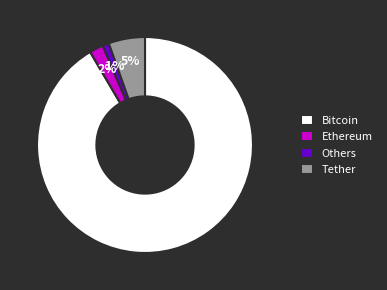

To the nearest percent, what percentage of the pie is Ethereum?

2%